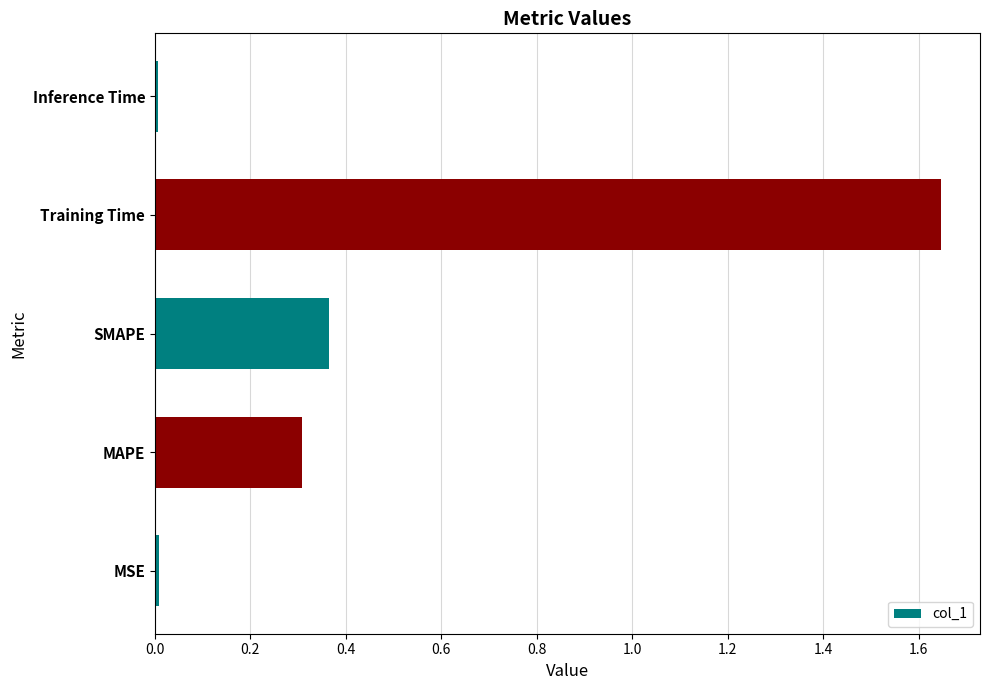

At which category does the chart reach its peak across all series?

Training Time